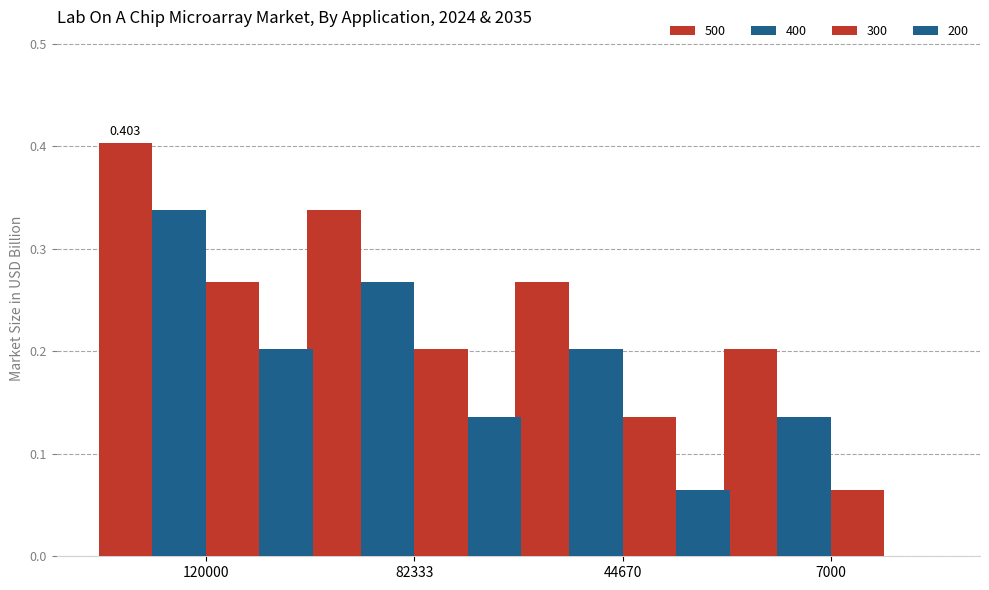

How many groups of bars are there?

4